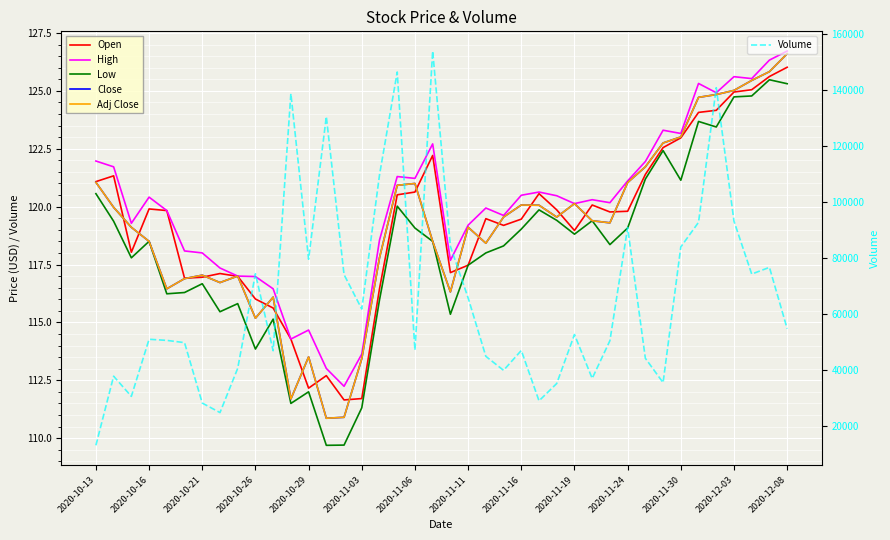

Reading left to right, list all the values displayed in this chart.

Open: 121.1	121.3	118.0	119.9	119.8	116.9	116.9	117.1	117.0	116.0	115.6	114.3	112.2	112.7	111.7	111.7	116.4	120.5	120.6	122.2	117.2	117.5	119.5	119.2	119.5	120.6	119.9	119.0	120.1	119.8	119.8	121.4	122.6	123.0	124.1	124.2	124.9	125.1	125.6	126.0
High: 122.0	121.7	119.3	120.4	119.8	118.1	118.0	117.3	117.0	117.0	116.4	114.3	114.7	113.0	112.2	113.6	118.6	121.3	121.2	122.7	117.7	119.2	119.9	119.6	120.5	120.6	120.5	120.1	120.3	120.2	121.1	121.9	123.3	123.2	125.3	124.9	125.6	125.5	126.3	126.7
Low: 120.6	119.4	117.8	118.5	116.2	116.3	116.7	115.5	115.8	113.8	115.1	111.5	112.0	109.7	109.7	111.3	116.0	120.0	119.1	118.5	115.4	117.5	118.0	118.3	119.0	119.9	119.4	118.8	119.4	118.4	119.1	121.2	122.4	121.1	123.7	123.4	124.7	124.8	125.5	125.3
Close: 121.1	120.0	119.1	118.5	116.4	116.9	117.0	116.7	117.0	115.2	116.1	111.7	113.5	110.9	110.9	113.4	117.8	120.9	121.0	118.5	116.3	119.1	118.4	119.6	120.1	120.1	119.5	120.1	119.4	119.3	121.0	121.7	122.8	123.0	124.7	124.8	125.0	125.4	125.8	126.6
Adj Close: 121.1	120.0	119.1	118.5	116.4	116.9	117.0	116.7	117.0	115.2	116.1	111.7	113.5	110.9	110.9	113.4	117.8	120.9	121.0	118.5	116.3	119.1	118.4	119.6	120.1	120.1	119.5	120.1	119.4	119.3	121.0	121.7	122.8	123.0	124.7	124.8	125.0	125.4	125.8	126.6
Volume: 13100.0	37800.0	30600.0	51000.0	50600.0	49800.0	28200.0	24800.0	40600.0	74400.0	46900.0	138800.0	79600.0	130600.0	74100.0	61800.0	109700.0	146500.0	47100.0	154000.0	84200.0	65800.0	44900.0	39900.0	47000.0	29000.0	35200.0	52700.0	37000.0	50500.0	90900.0	44200.0	35500.0	84000.0	92800.0	140900.0	93200.0	74300.0	76700.0	54800.0